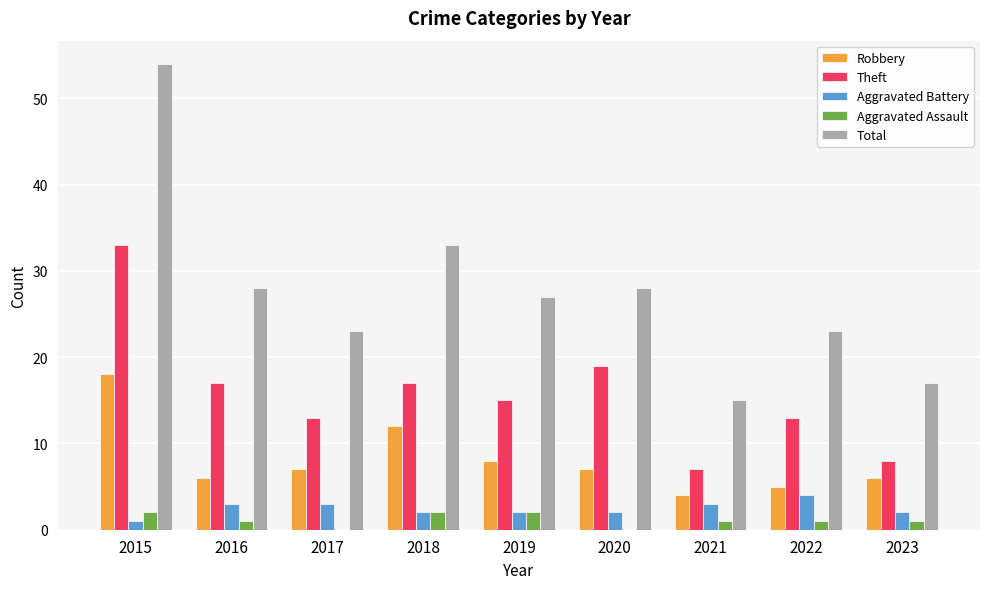

Reading left to right, transcribe all the data shown in this chart.

Robbery: 2015=18	2016=6	2017=7	2018=12	2019=8	2020=7	2021=4	2022=5	2023=6
Theft: 2015=33	2016=17	2017=13	2018=17	2019=15	2020=19	2021=7	2022=13	2023=8
Aggravated Battery: 2015=1	2016=3	2017=3	2018=2	2019=2	2020=2	2021=3	2022=4	2023=2
Aggravated Assault: 2015=2	2016=1	2017=0	2018=2	2019=2	2020=0	2021=1	2022=1	2023=1
Total: 2015=54	2016=28	2017=23	2018=33	2019=27	2020=28	2021=15	2022=23	2023=17